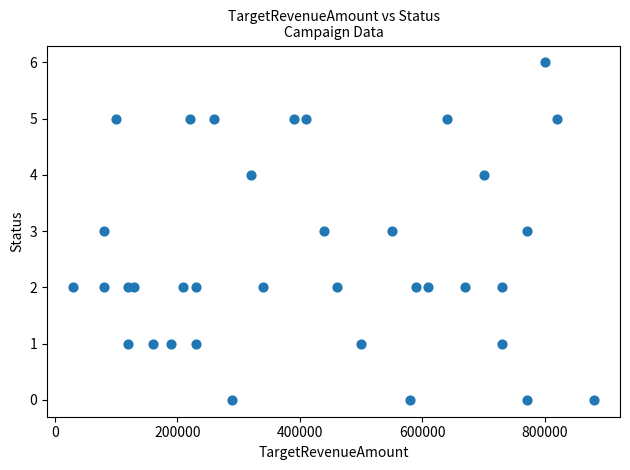

What is the range of Y values (max minus min)?

6